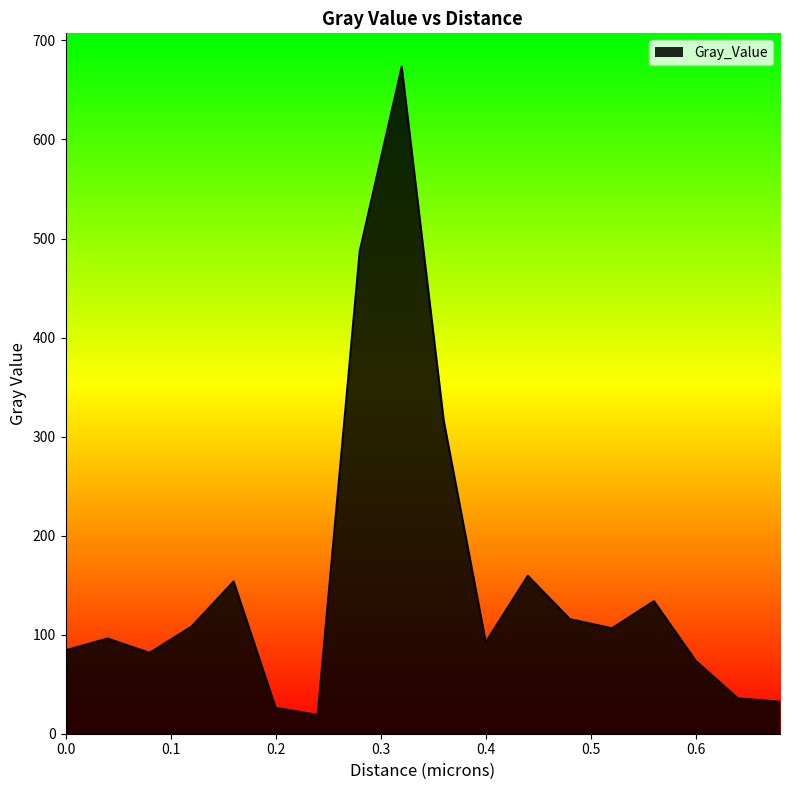

What is the greatest value displayed?

673.5